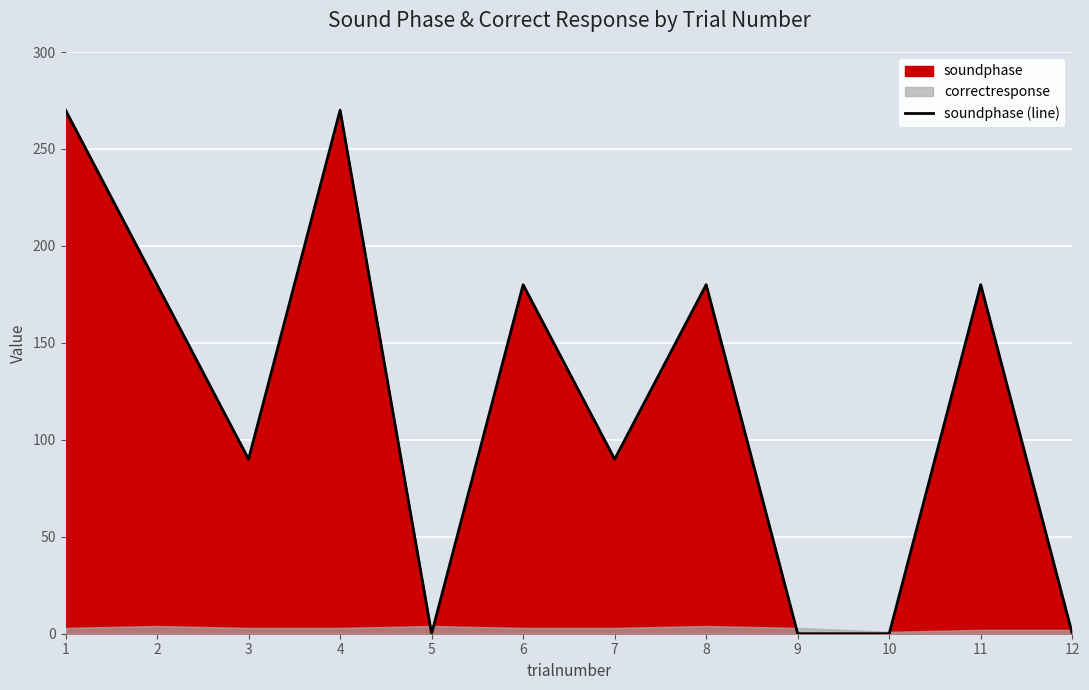

Reading left to right, what are all the values shown in this chart?

270	180	90	270	0	180	90	180	0	0	180	0